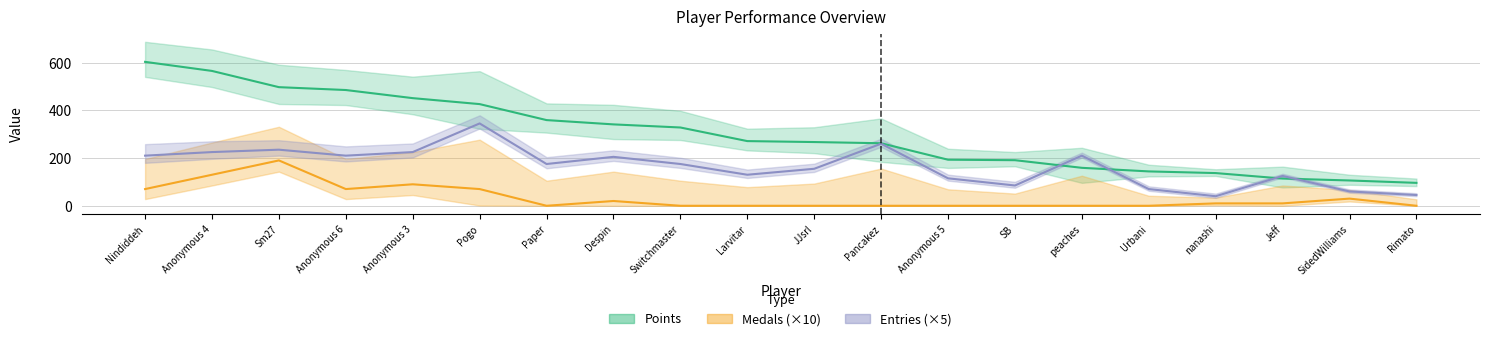

Is the value of Entries (×5) at Sm27 greater than the value of Medals (×10) at Switchmaster?

Yes